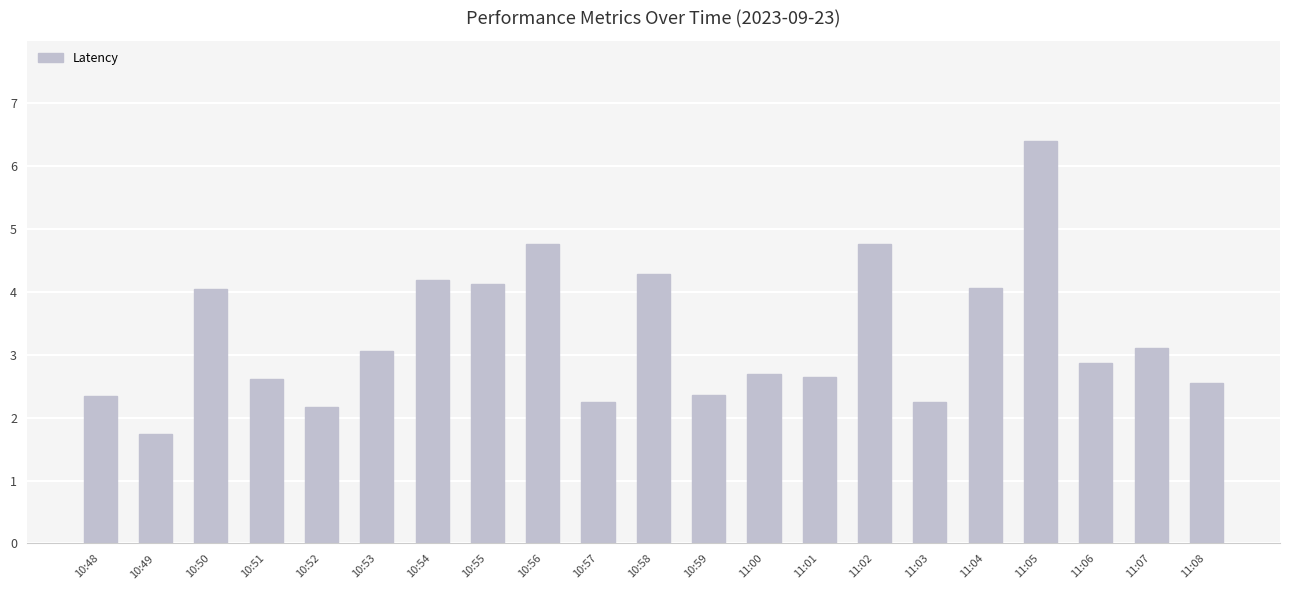

What is the difference between the values at 11:00 and 10:50?

1.4